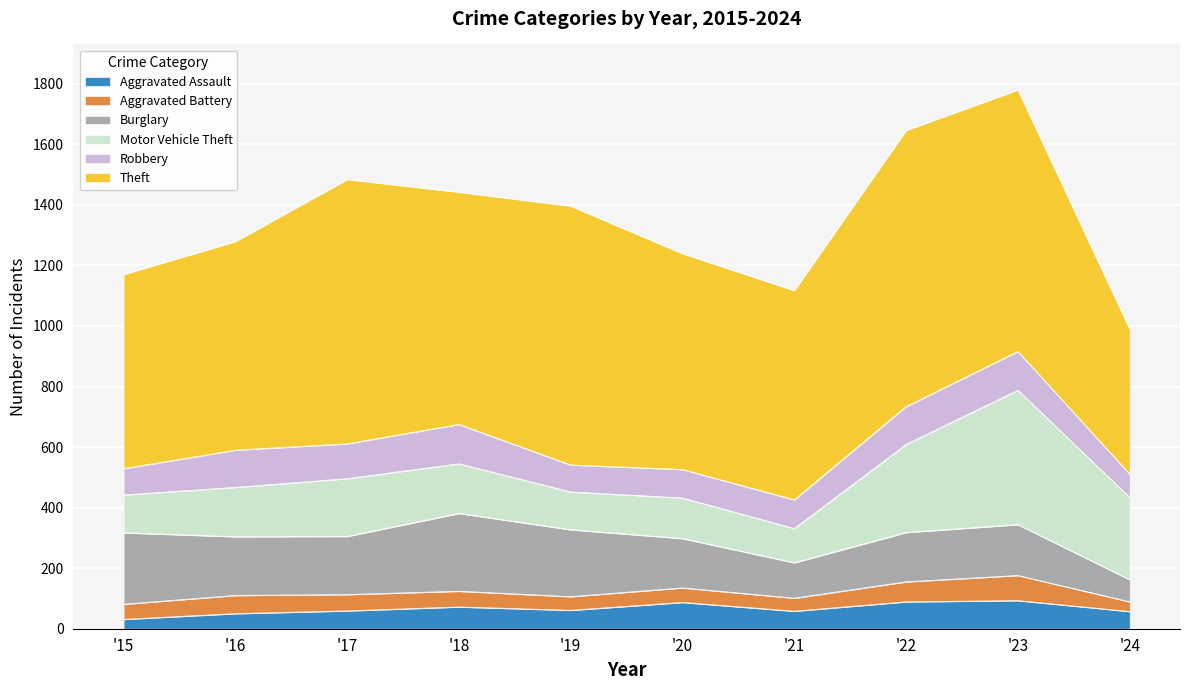

At which category is the sum across all series the highest?

'23